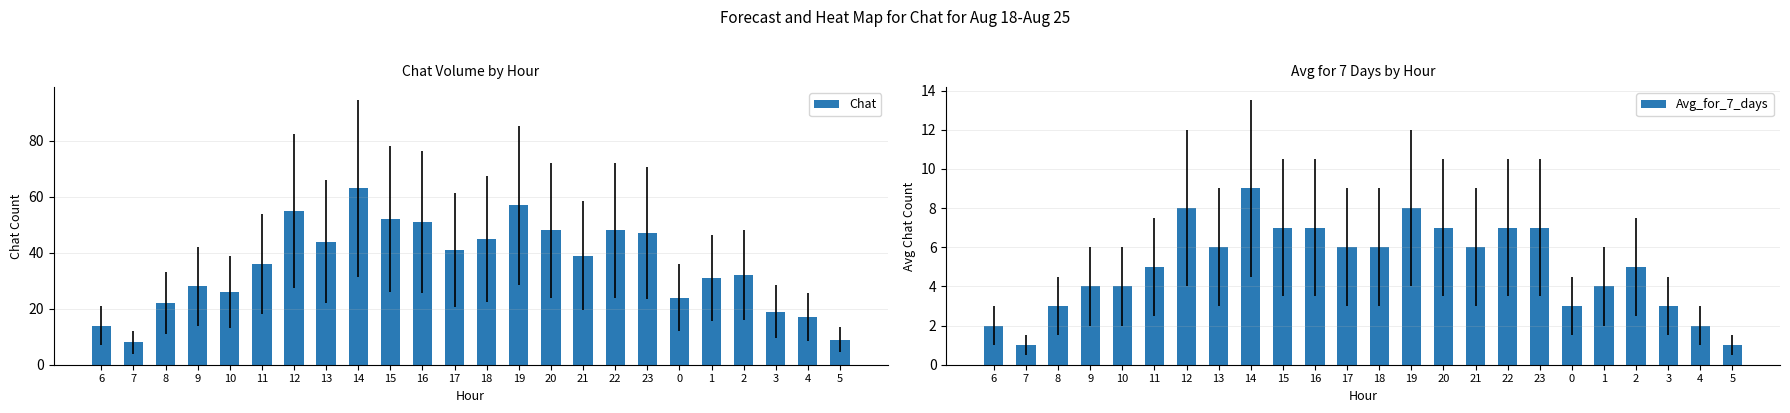

Which series has the largest total across all categories?

Chat